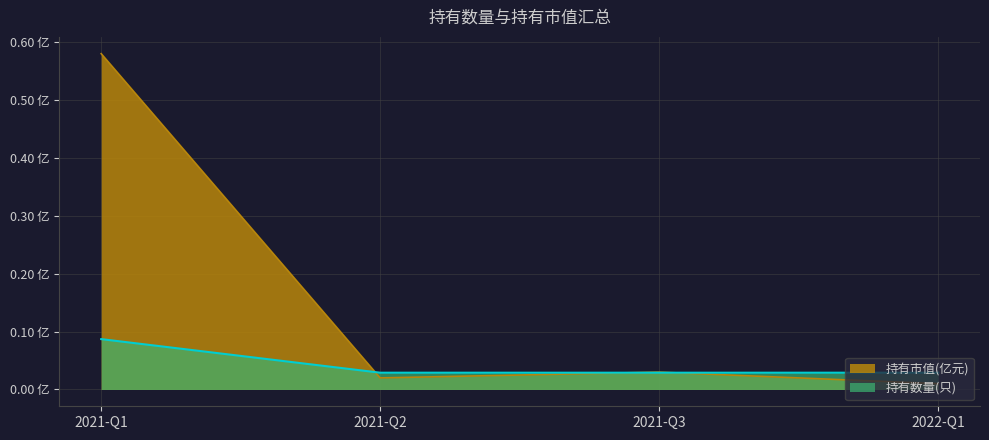

Which series ends up on top after the final intersection of 持有市值(亿元) and 持有数量(只)?

持有数量(只)